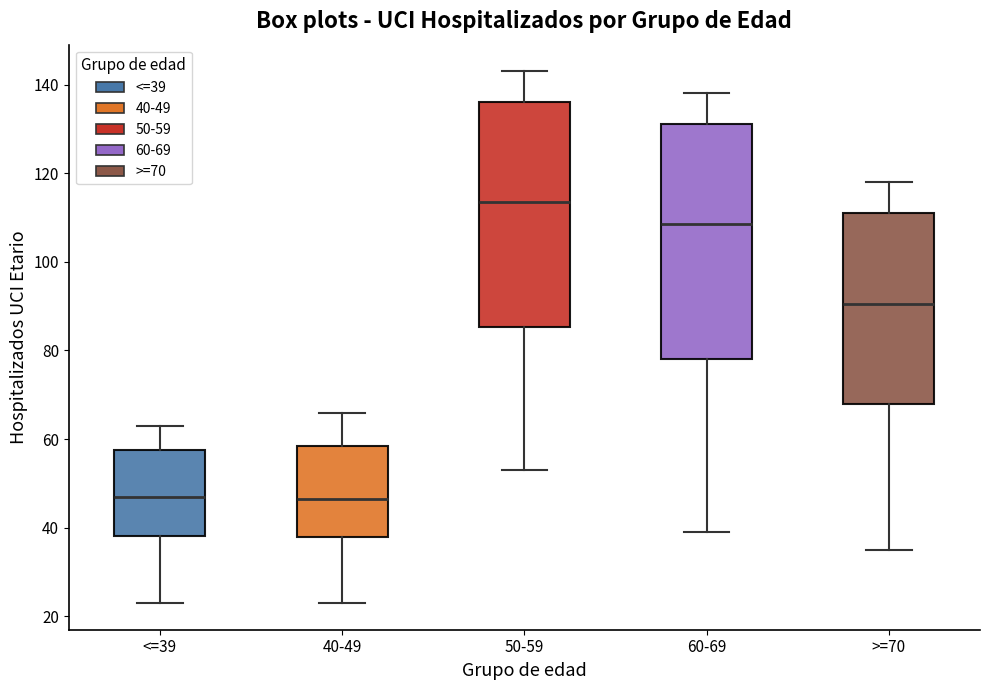

Where does the lower whisker of the box for >=70 end on the y-axis? The values are not printed on the chart, so give them approximately, as read against the axis.

36